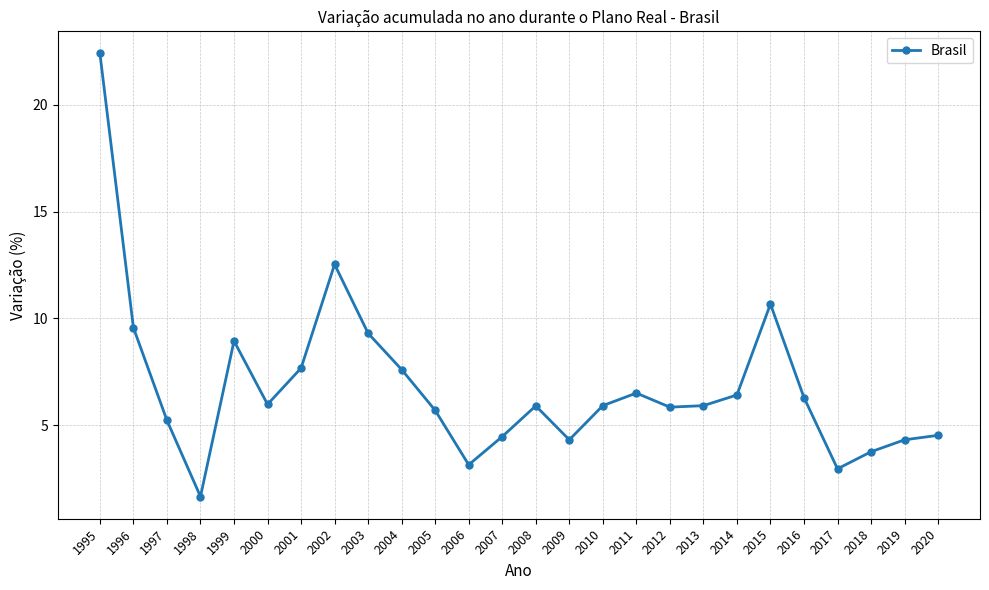

True or false: there are more than 0 points higher than both neighbors.

True